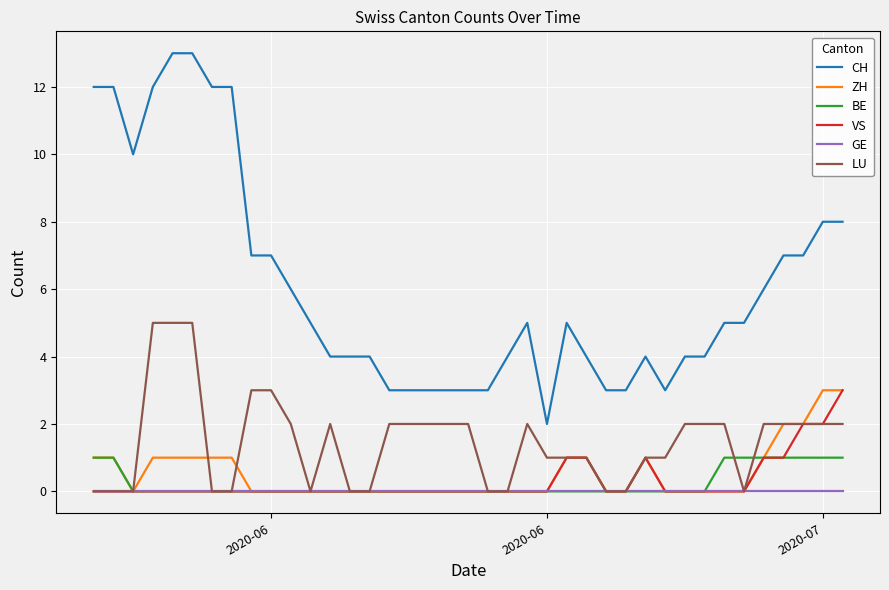

True or false: CH and GE cross at least once.

False